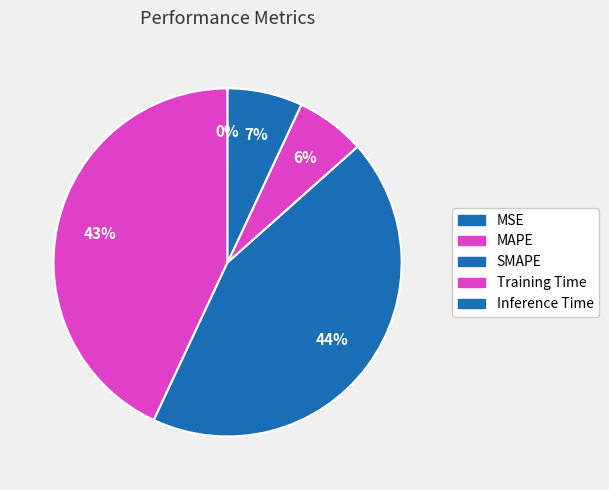

What percentage is the MAPE slice, to the nearest percent?

43%